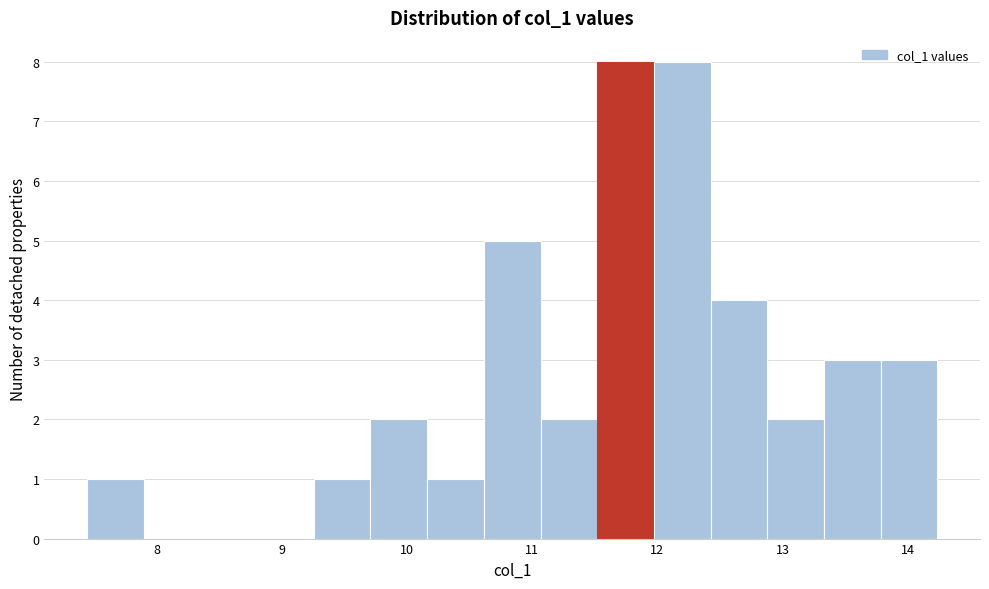

How tall is the bar that spans 13.3 to 13.8 on the x-axis? Neither the bar edges nor the heights are printed on the chart, so give them approximately, as read against the axes.

3